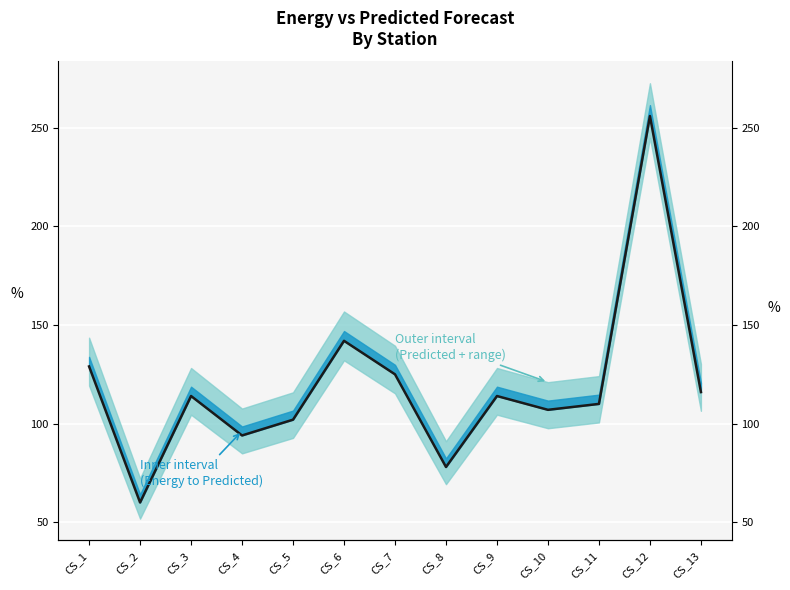

List the labels in order of value, smallest first.

CS_2, CS_8, CS_4, CS_5, CS_10, CS_11, CS_3, CS_9, CS_13, CS_7, CS_1, CS_6, CS_12